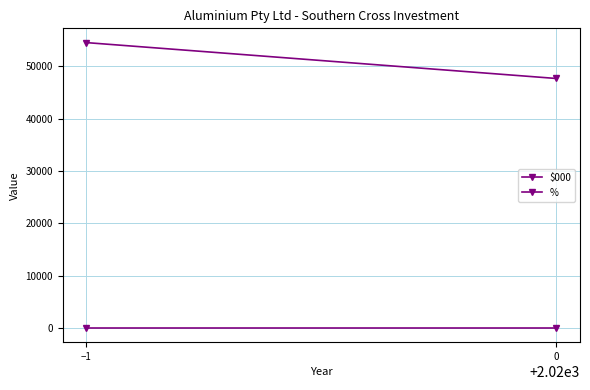

List the labels in order of % value, largest first.

0, −1